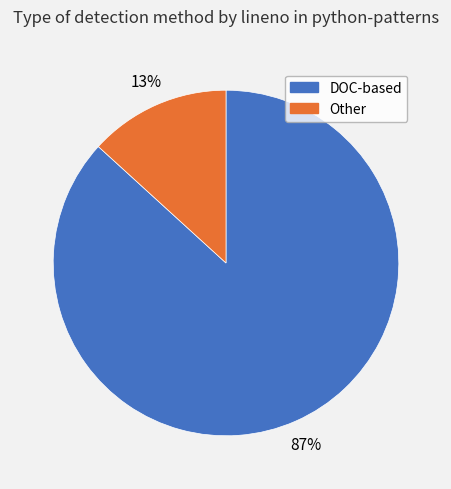

To the nearest percent, what is the difference between the largest and smallest slice percentages?

74%